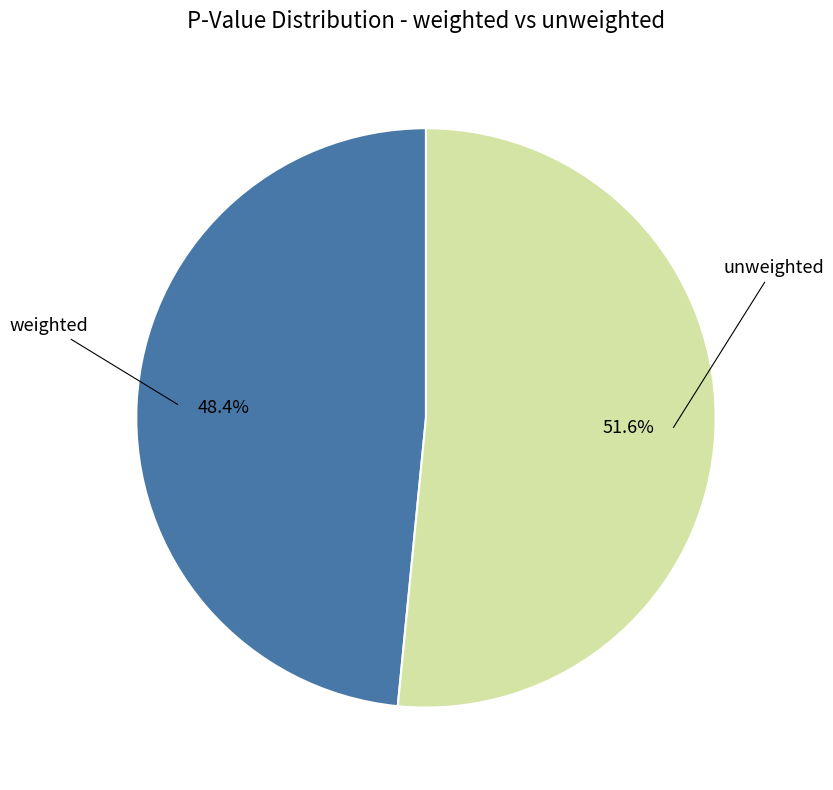

Is there a majority slice in this chart?

Yes